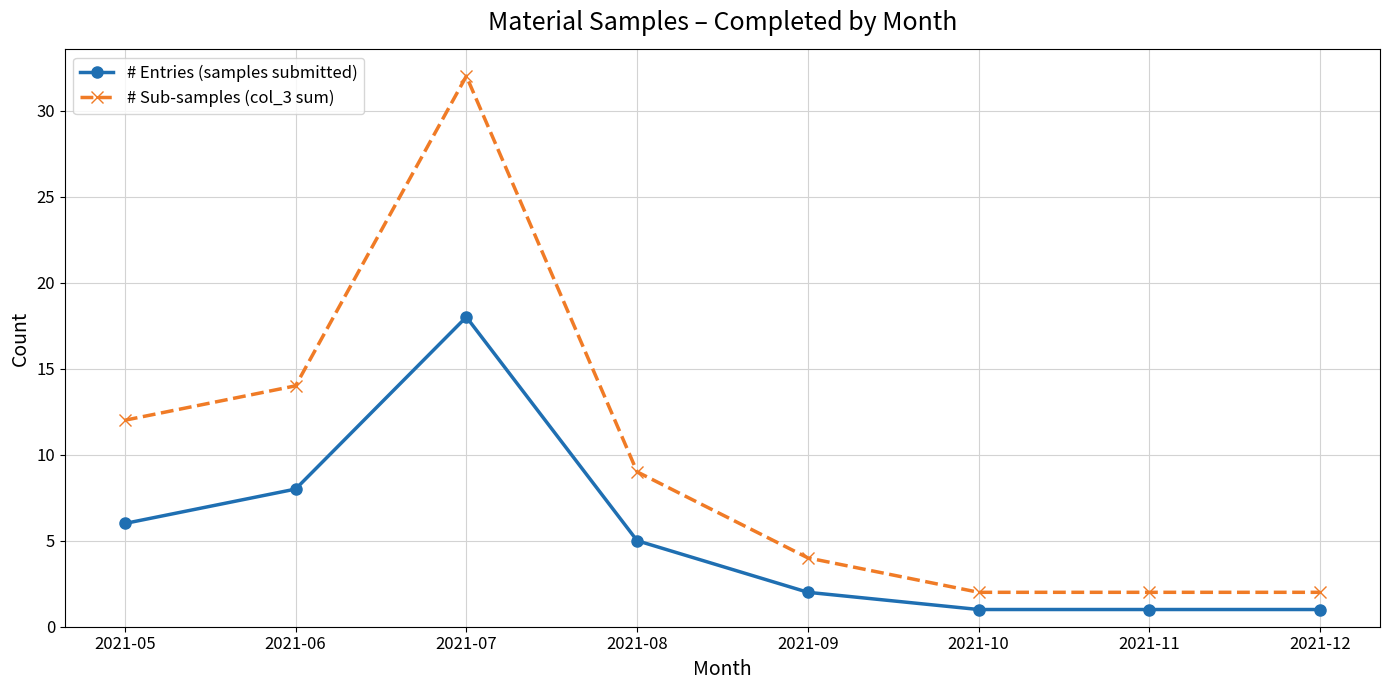

Reading right to left, extract all data points from this chart.

# Entries (samples submitted): 1	1	1	2	5	18	8	6
# Sub-samples (col_3 sum): 2	2	2	4	9	32	14	12